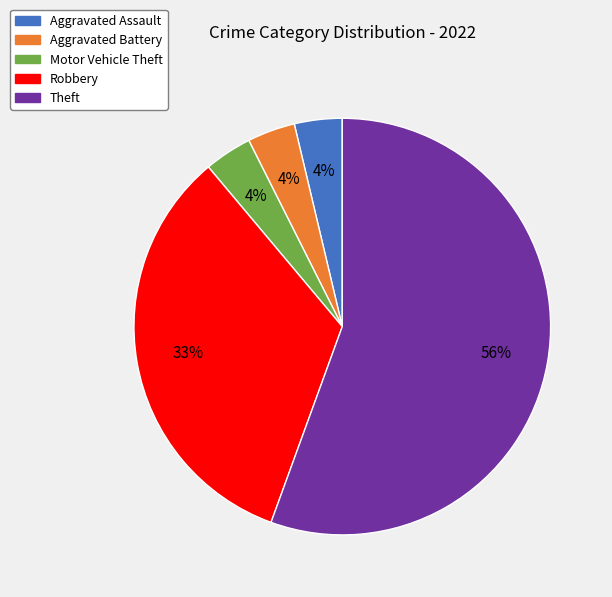

The Aggravated Assault slice represents 17% of the pie. True or false?

False